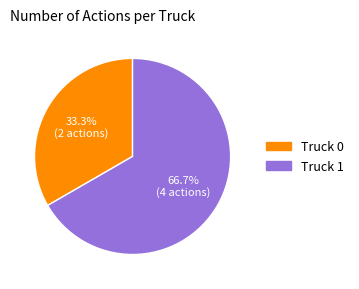

Which category accounts for the majority?

Truck 1